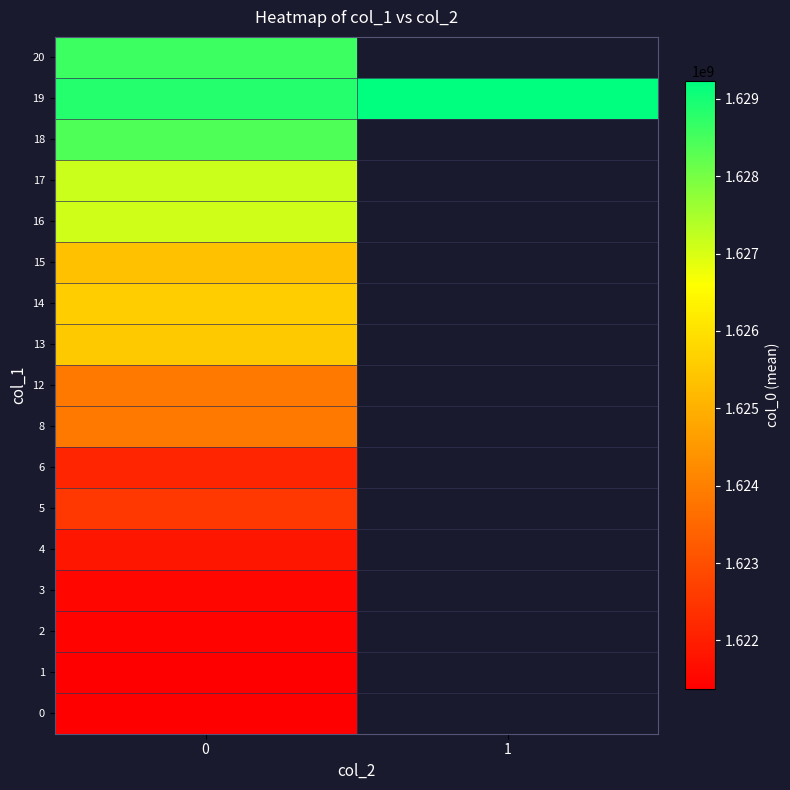

Which category has the highest value across all series?

1